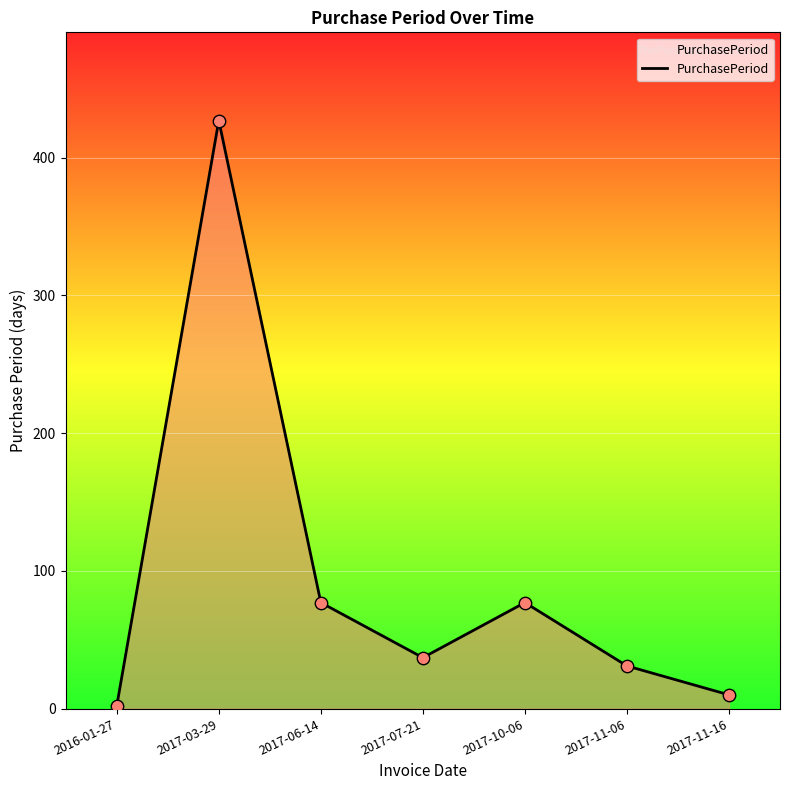

What is the change in value from 2016-01-27 to 2017-11-06?

+29